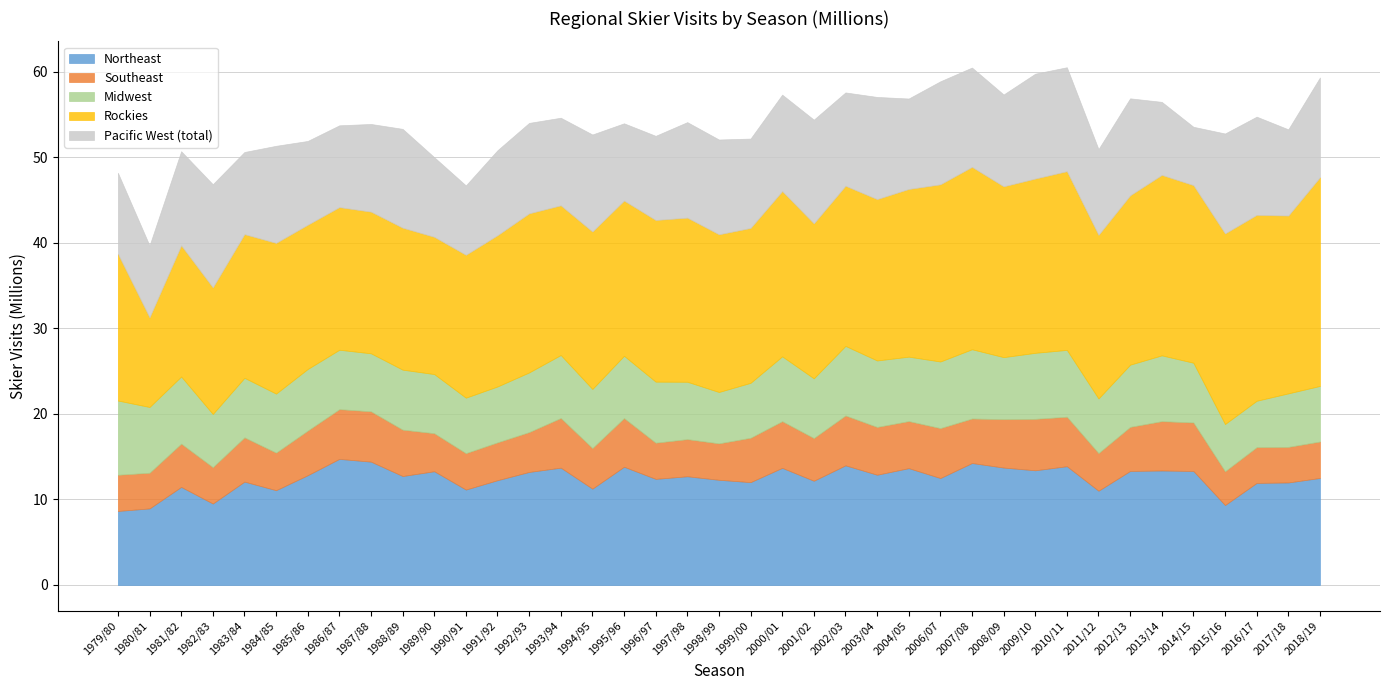

What is the sum of all Pacific West (total) values?

411.5